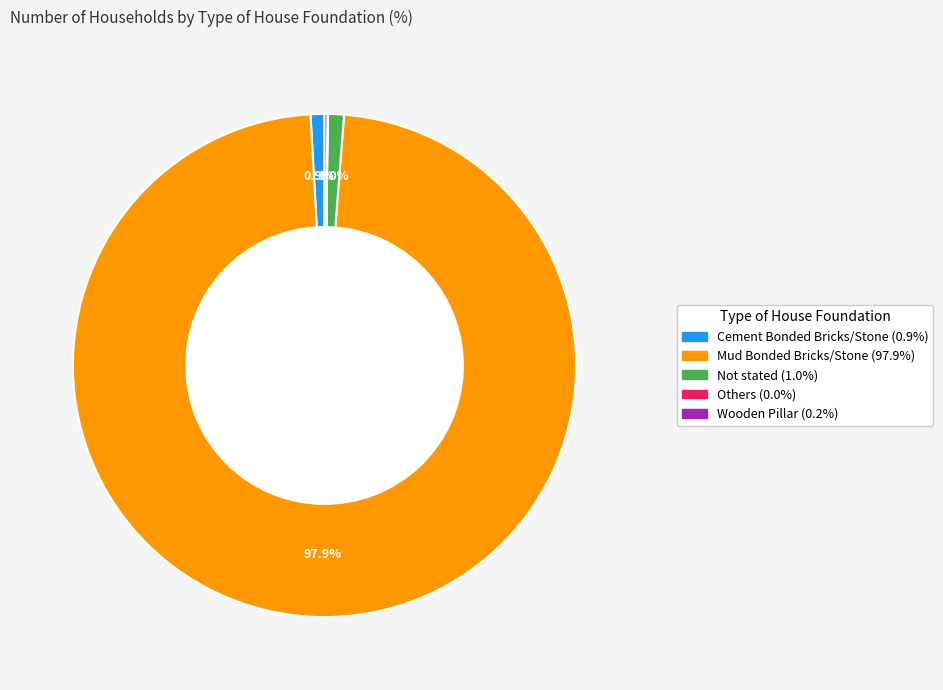

What percentage is NOT represented by Mud Bonded Bricks/Stone?

2.1%